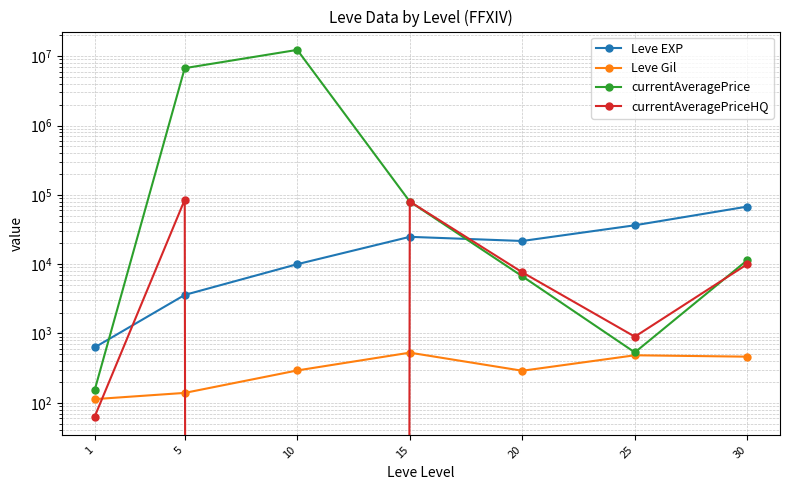

At how many categories does at least one series exceed 11265836?

1